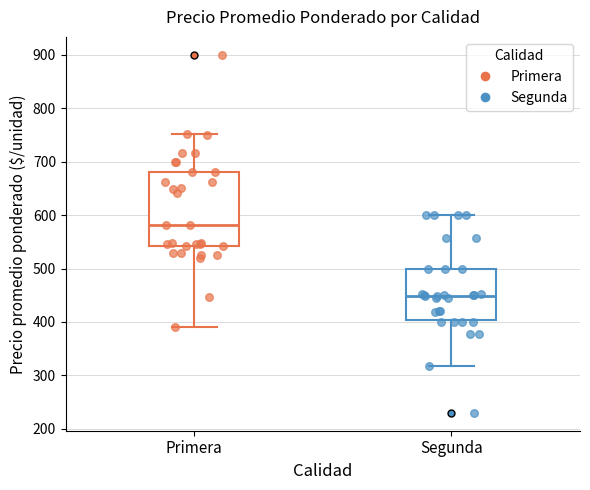

Reading left to right, read every box against the y-axis: the position of its median line, the range the box covers, and the ends of its whiskers. The values are not printed on the chart, so give them approximately, as read against the axis.

Primera: median 580, box 540 to 680, whiskers 390 to 750
Segunda: median 450, box 400 to 500, whiskers 320 to 600